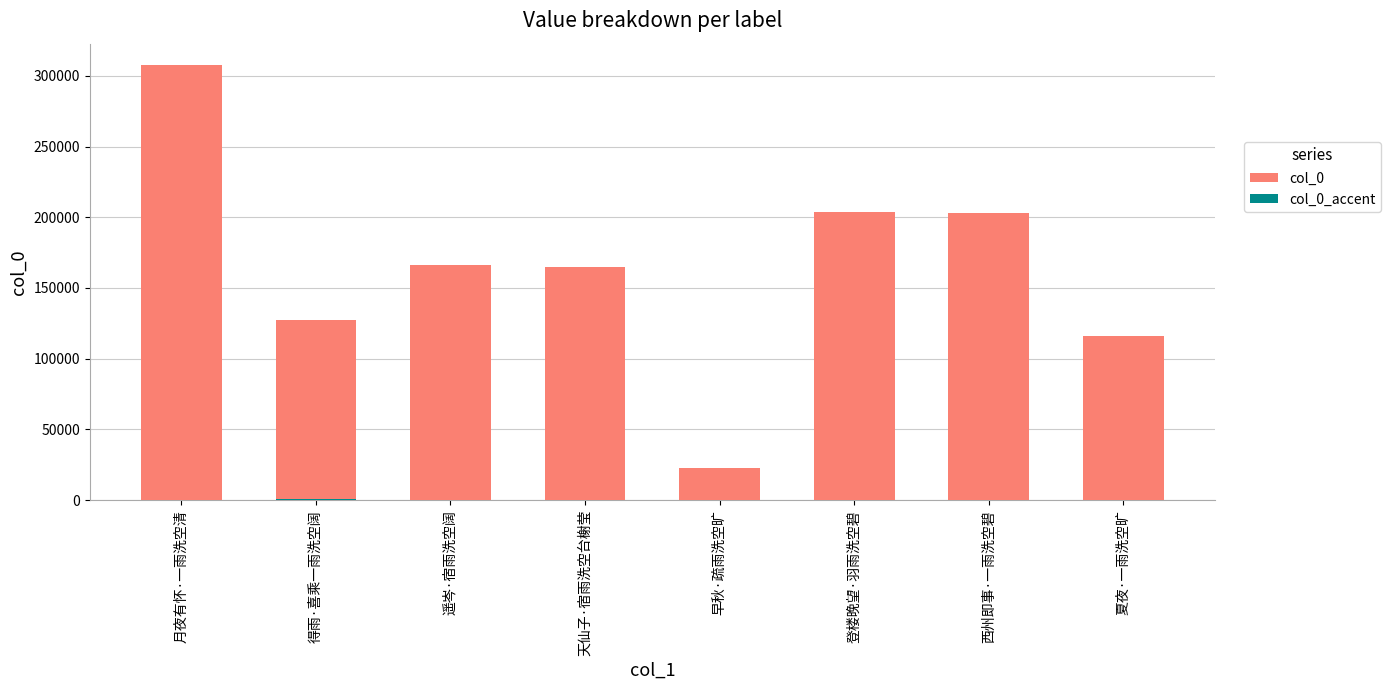

Does the chart contain any negative values?

No